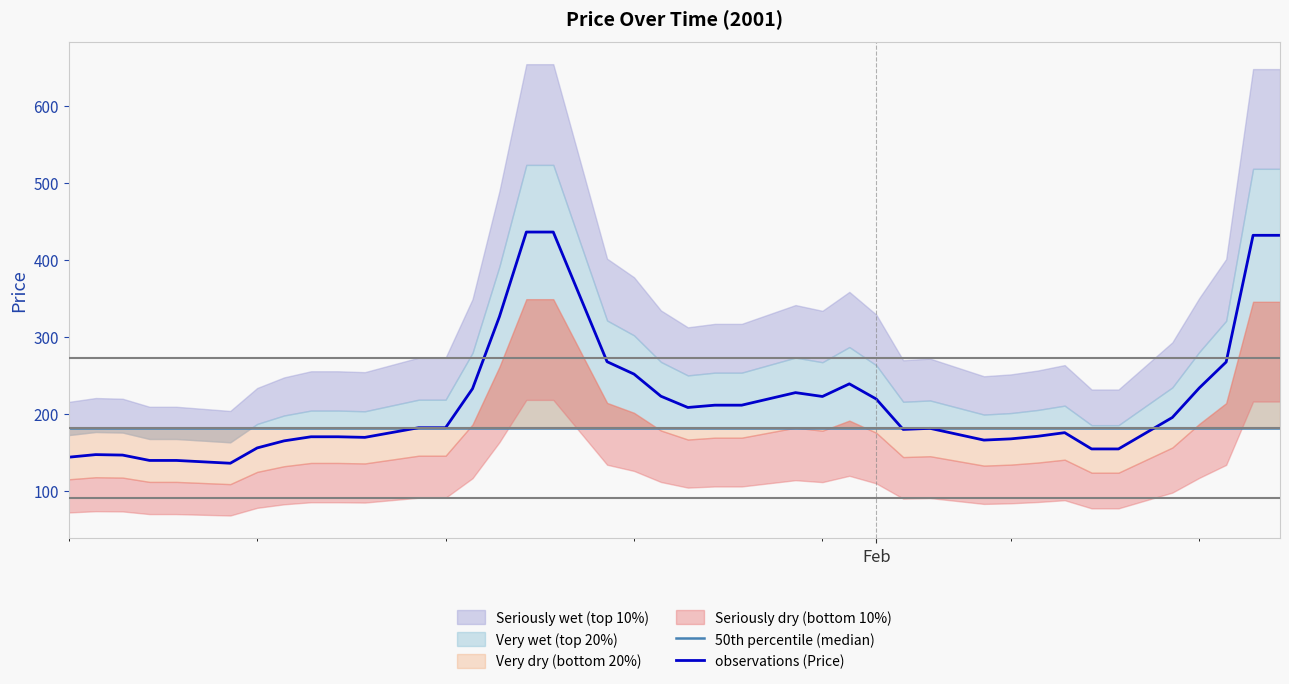

What is the highest value of the observations (Price) series?

435.9